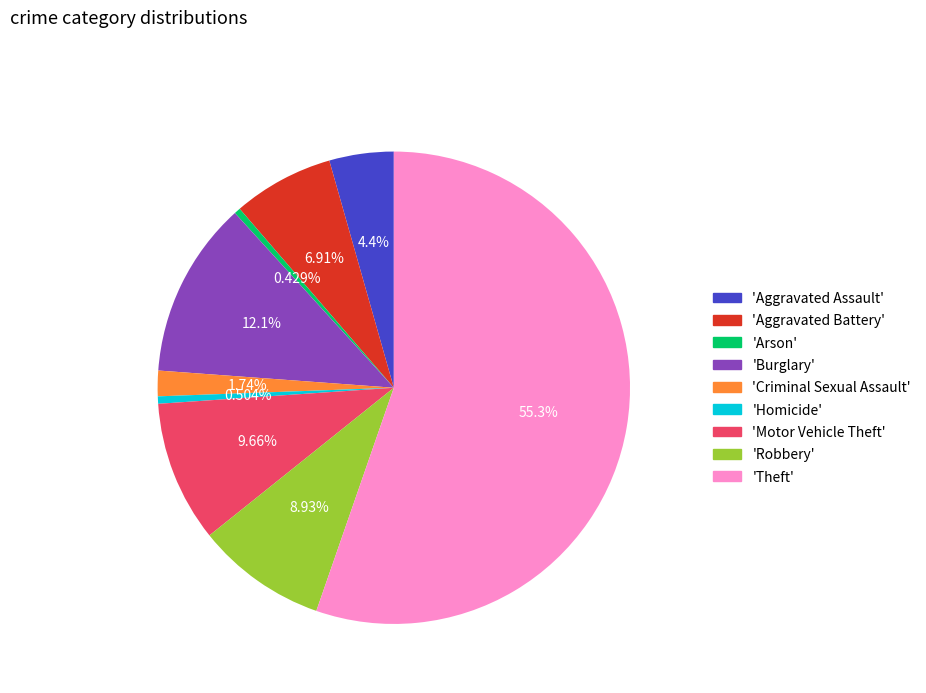

Is there a majority slice in this chart?

Yes